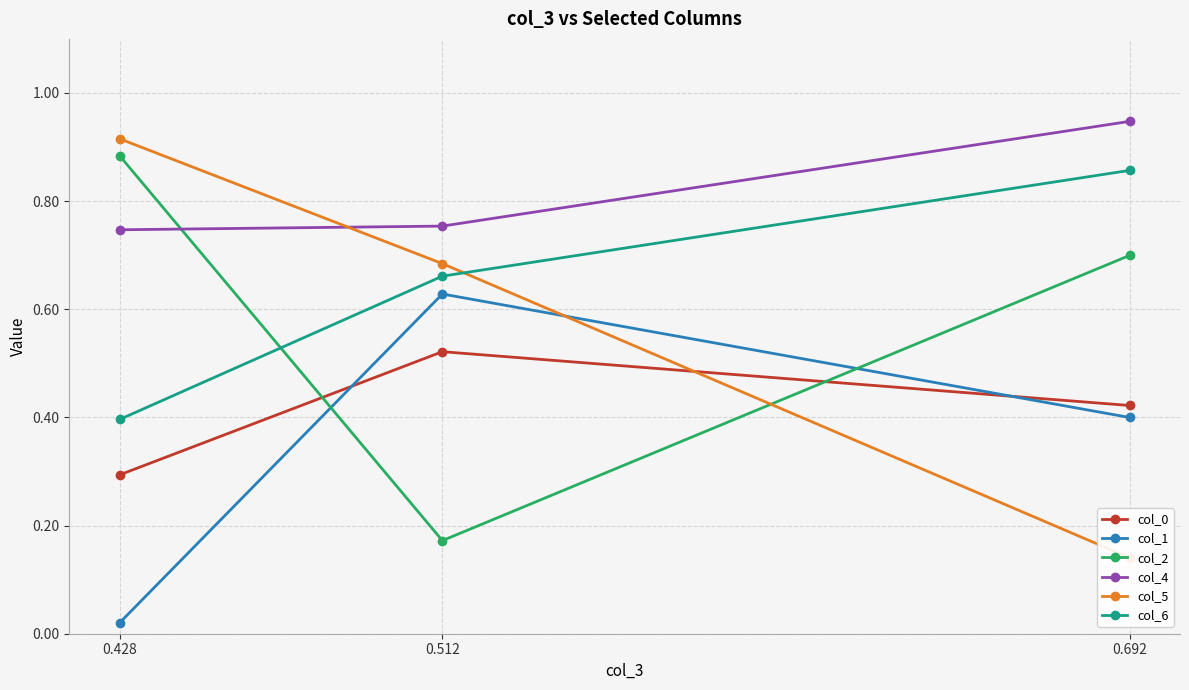

Which category has the lowest value across all series?

0.428